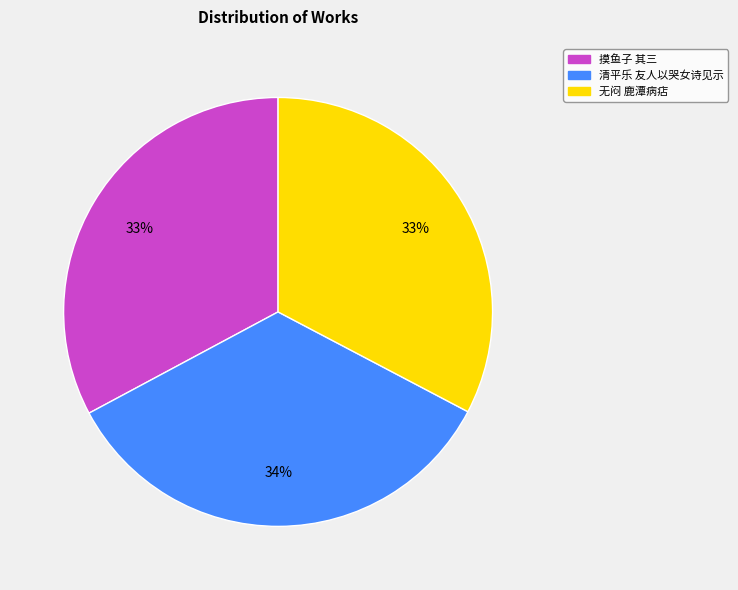

Count the number of slices in the pie.

3